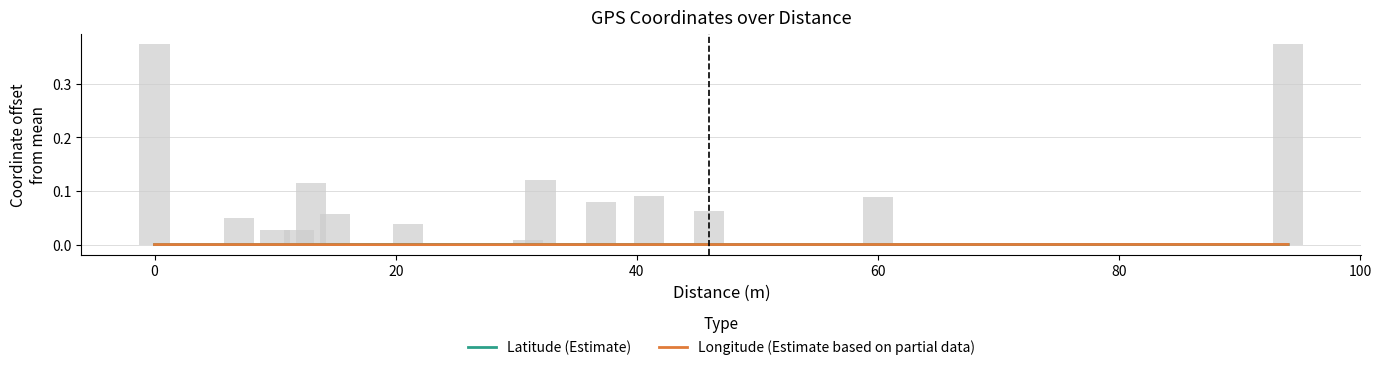

Is the value of Latitude (Estimate) at 60 greater than the value of Longitude (Estimate based on partial data) at 60?

Yes